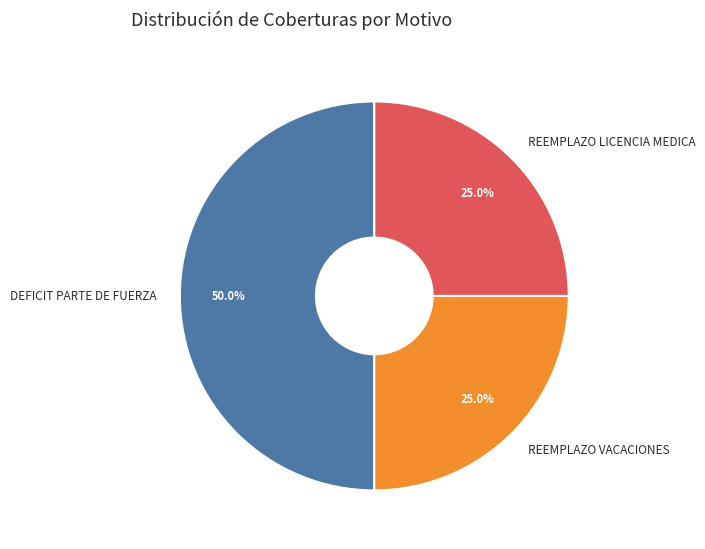

Which has a higher value, DEFICIT PARTE DE FUERZA or REEMPLAZO VACACIONES?

DEFICIT PARTE DE FUERZA